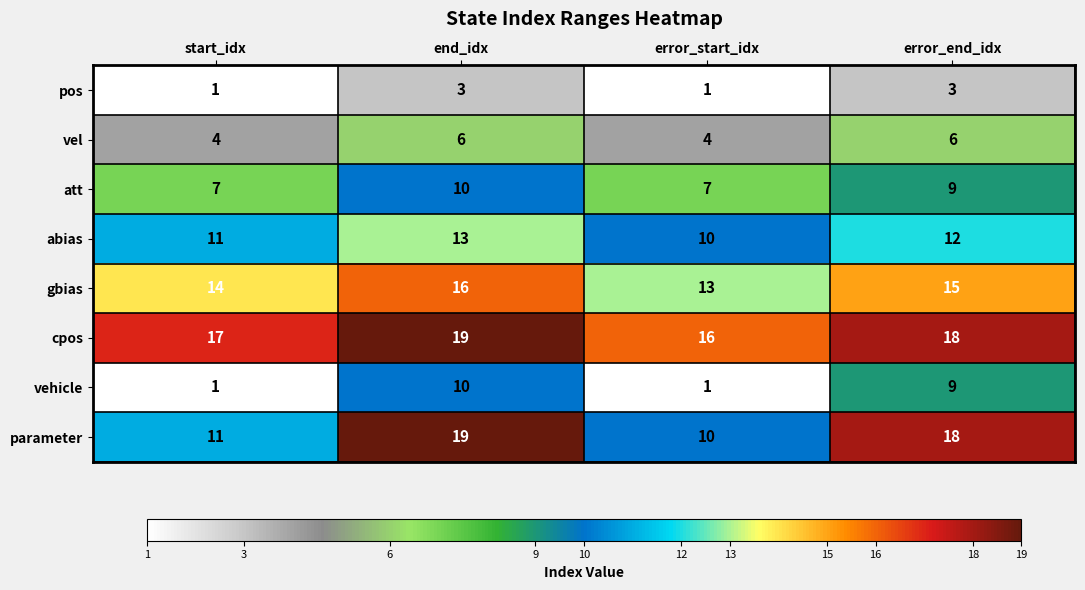

What is the difference between the highest and lowest values at error_end_idx?

15